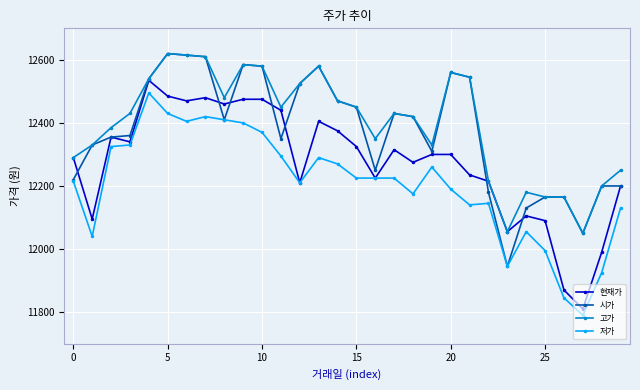

What is the value of the 시가 point at the 23rd from the left?

12180